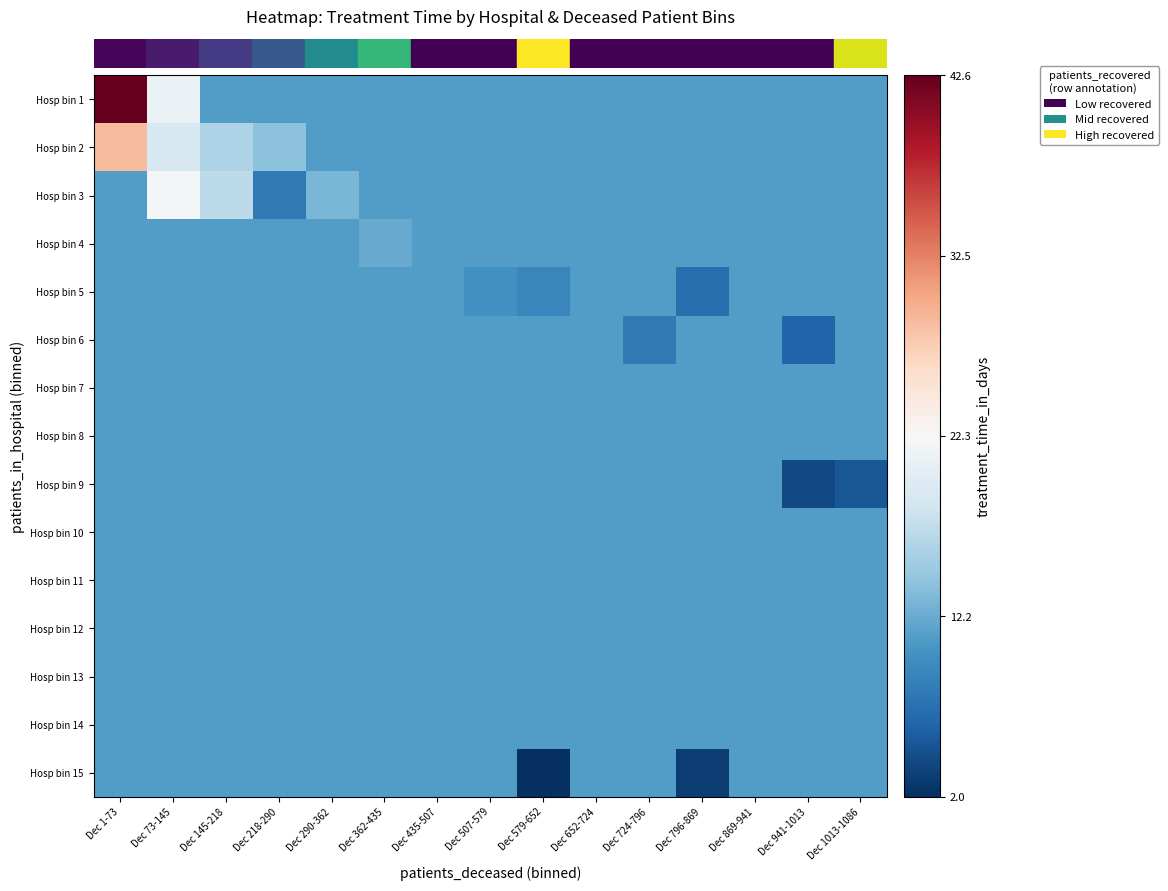

Which label corresponds to the smallest value in the chart?

Dec 579-652